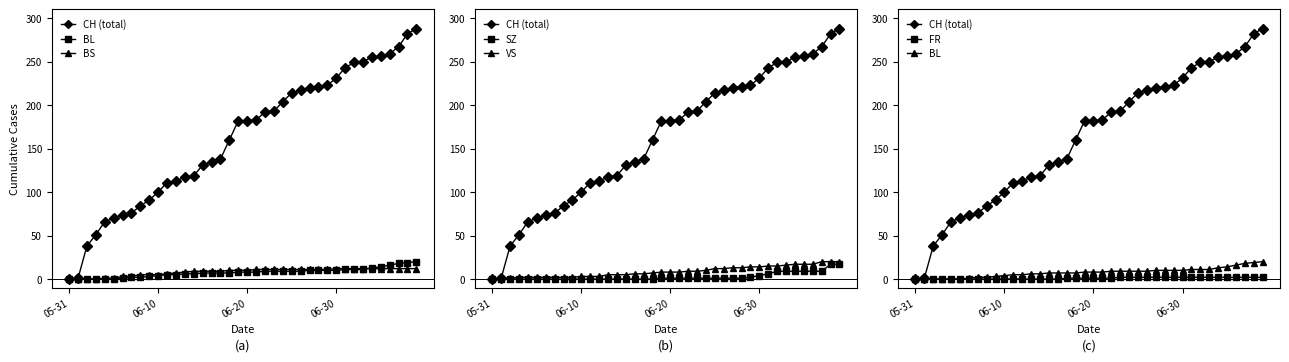

Is the value of BS at 32 greater than the value of FR at 34?

Yes